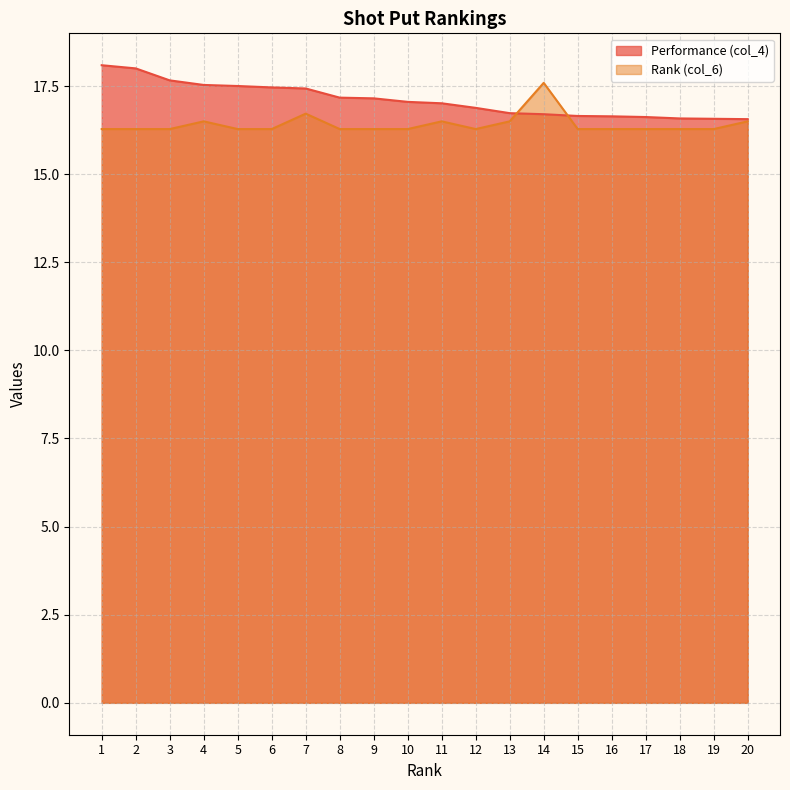

At which category is the sum across all series the highest?

1